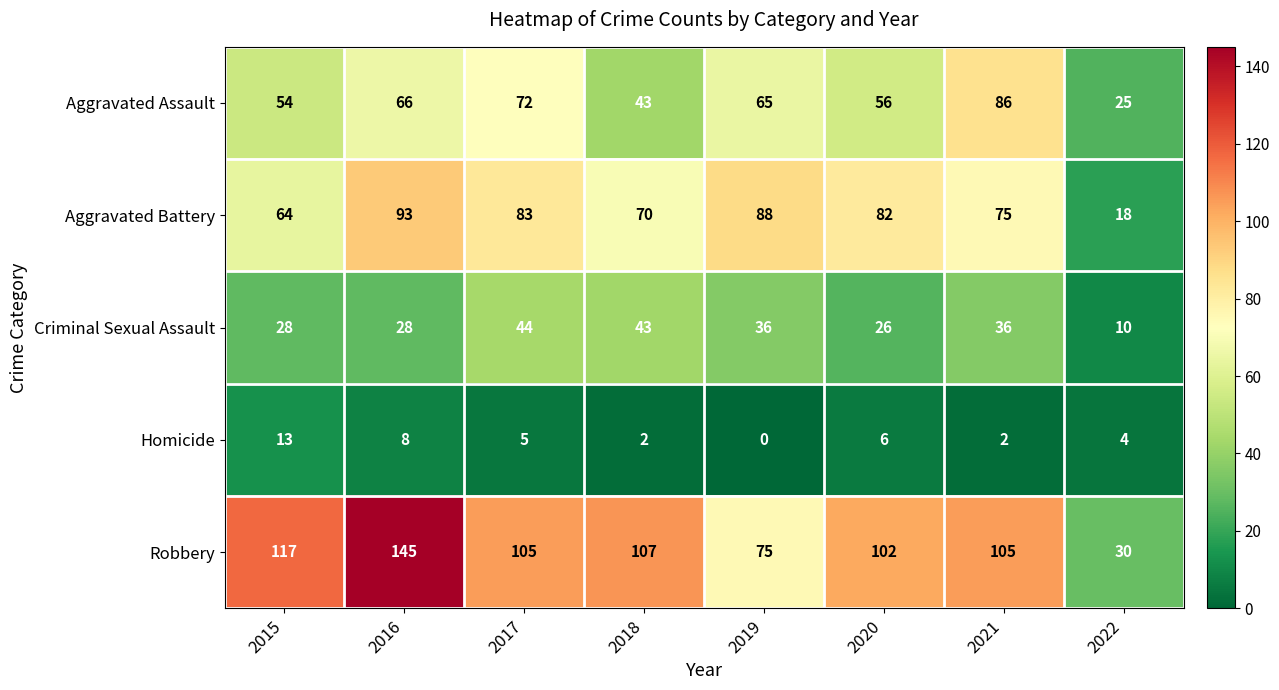

At which label does Criminal Sexual Assault reach its minimum?

2022